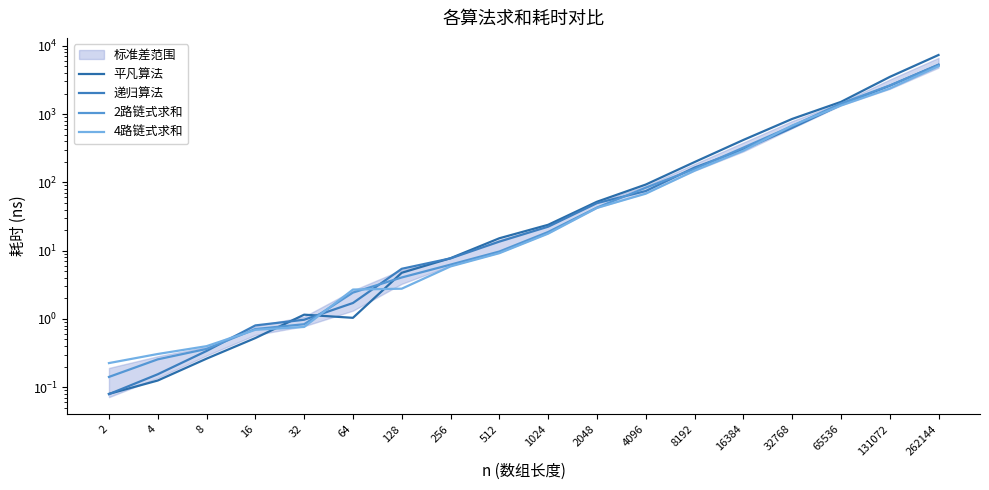

What is the sum of the 递归算法 values at 64 and 2?

1.8